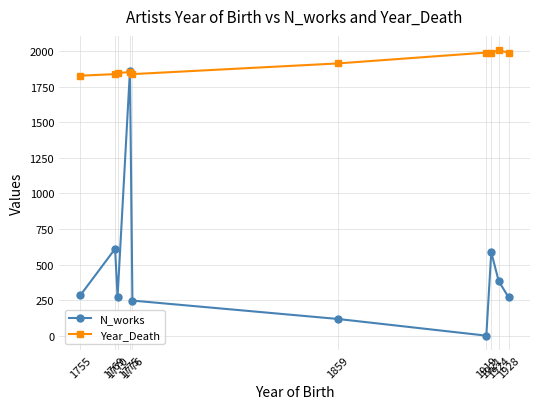

What is the total value across all series at 1769?

2449